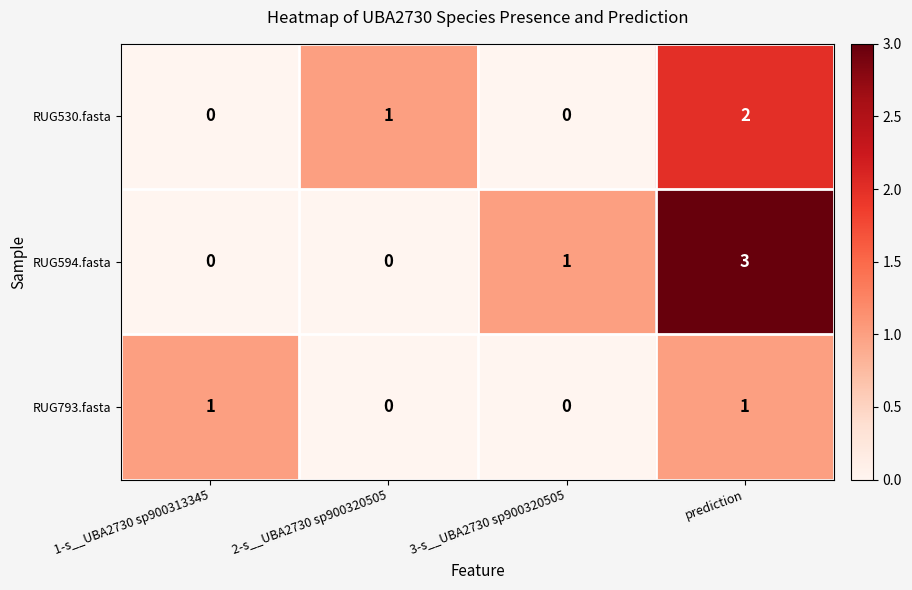

How many values in RUG594.fasta are above zero?

2